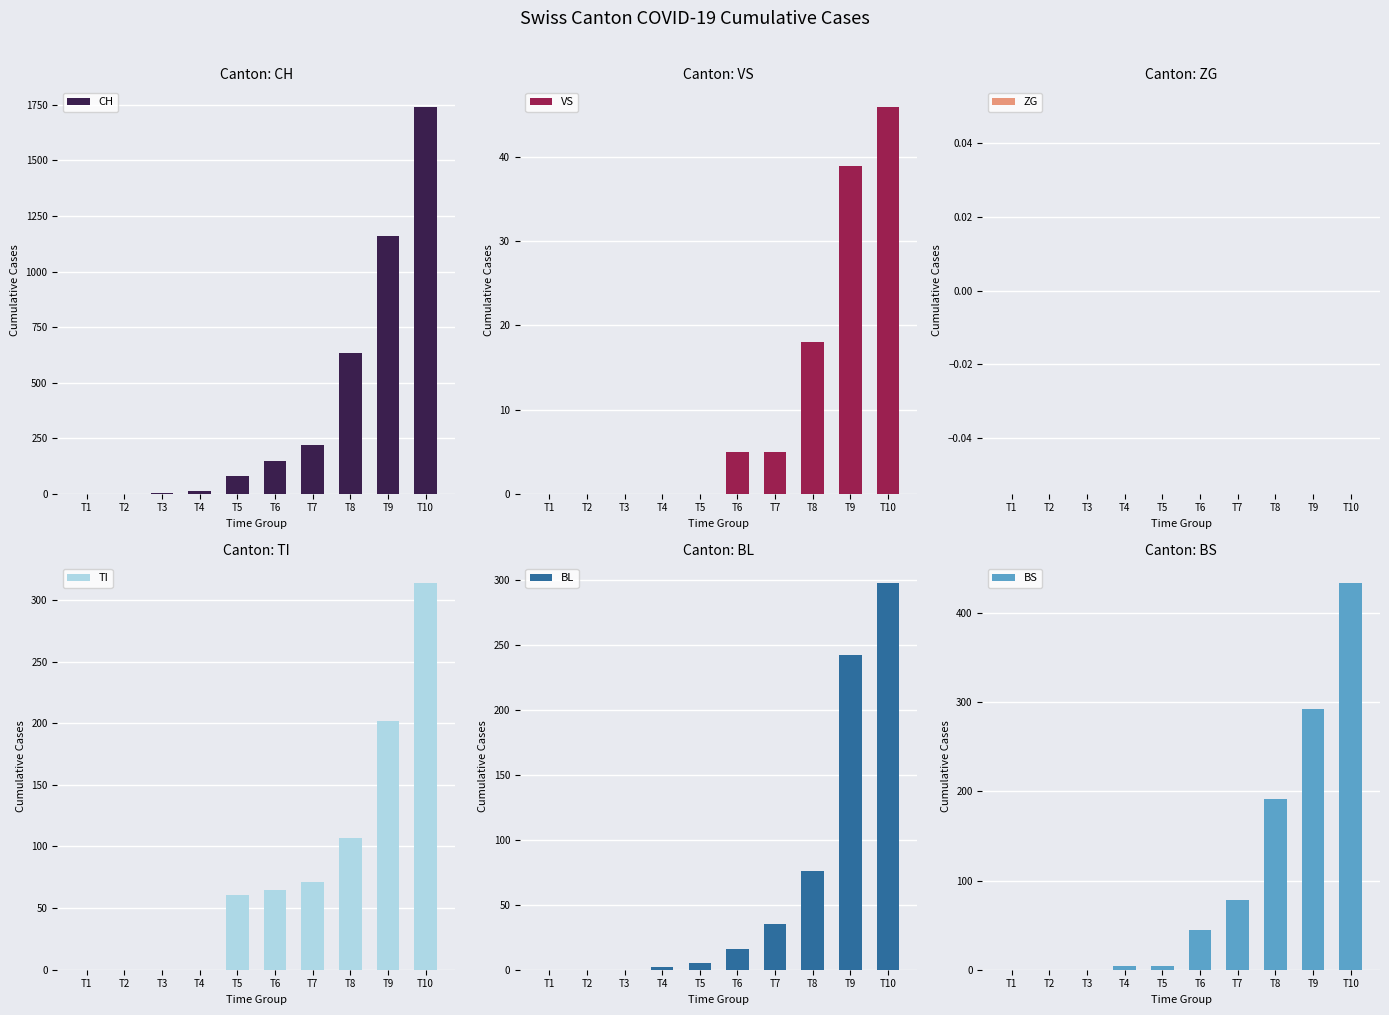

At T1, list the series in order from smallest to largest.

CH, VS, ZG, TI, BL, BS